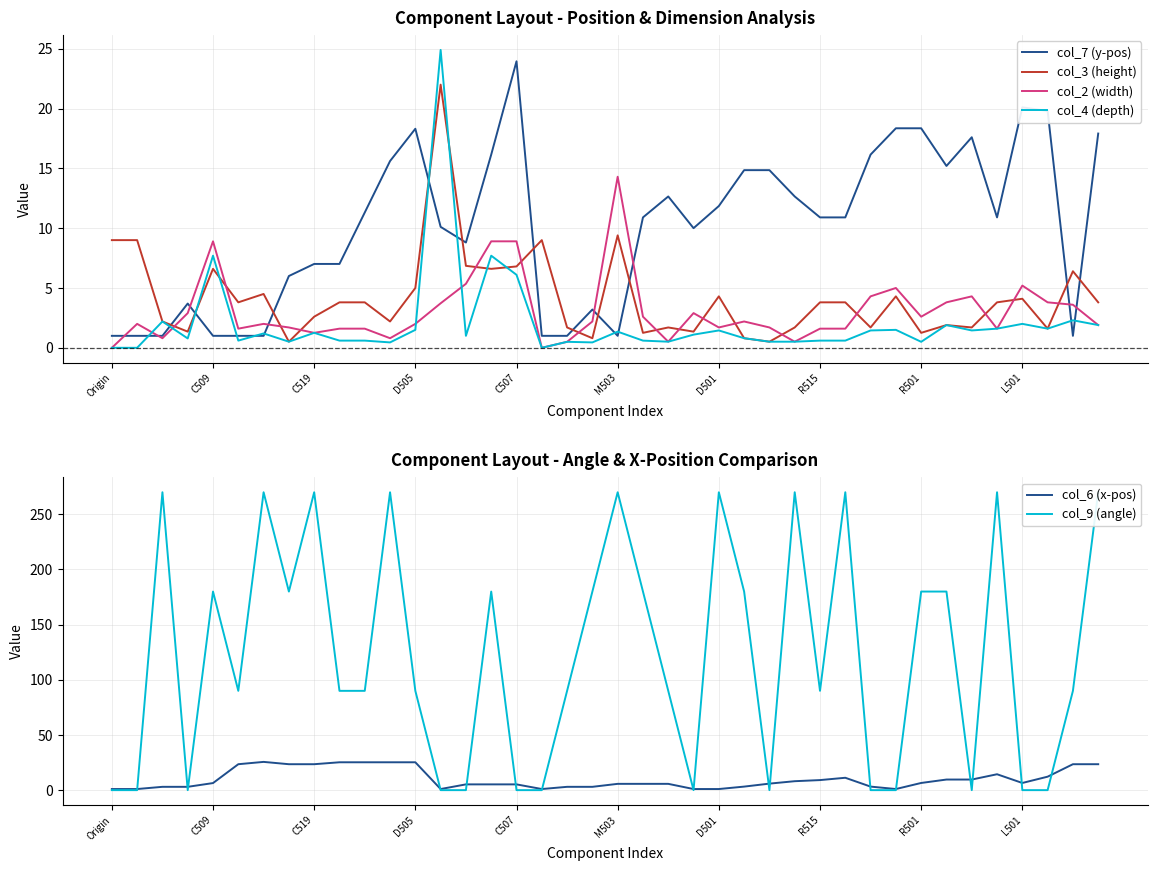

At which category does the chart reach its minimum across all series?

Origin